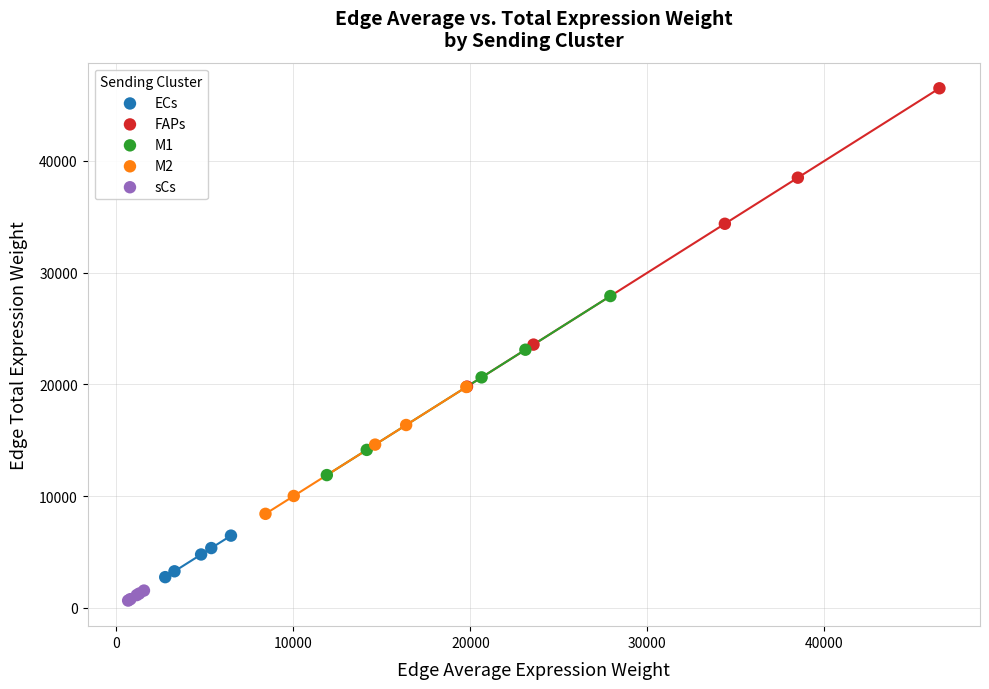

Which series reaches the maximum Y coordinate?

FAPs